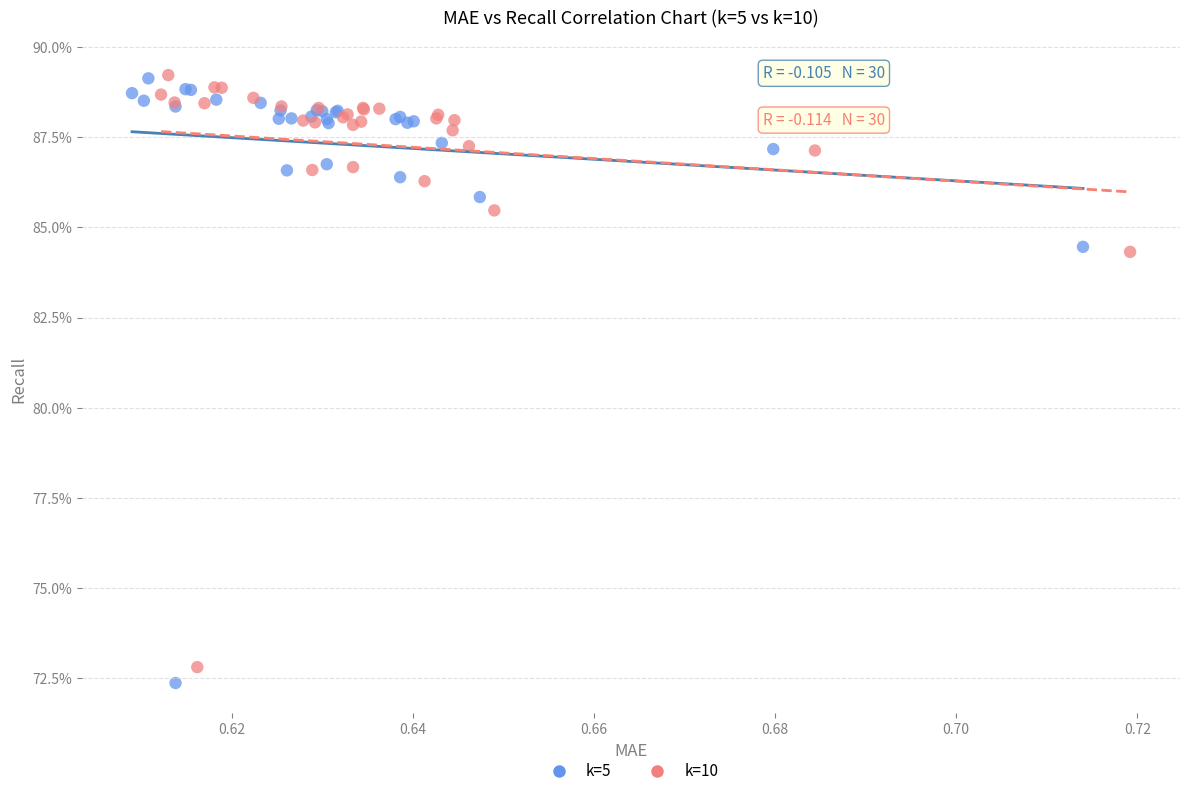

Which series has the largest Y range (max minus min)?

k=5